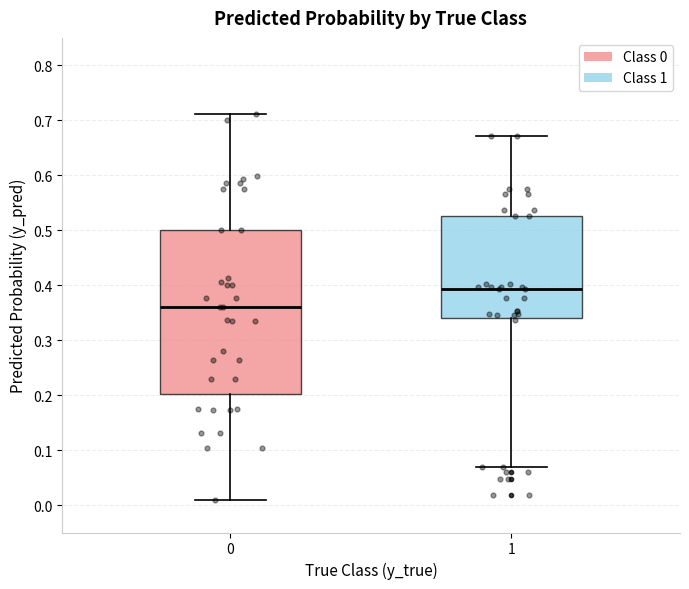

Reading left to right, read every box against the y-axis: the position of its median line, the range the box covers, and the ends of its whiskers. The values are not printed on the chart, so give them approximately, as read against the axis.

0: median 0.36, box 0.20 to 0.50, whiskers 0.01 to 0.71
1: median 0.39, box 0.34 to 0.53, whiskers 0.07 to 0.67